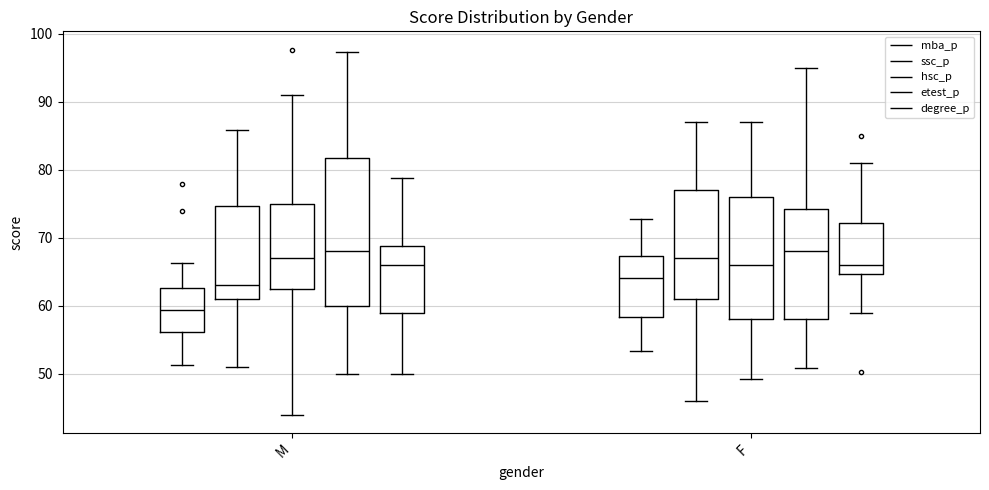

How many bars are there in each group?

5